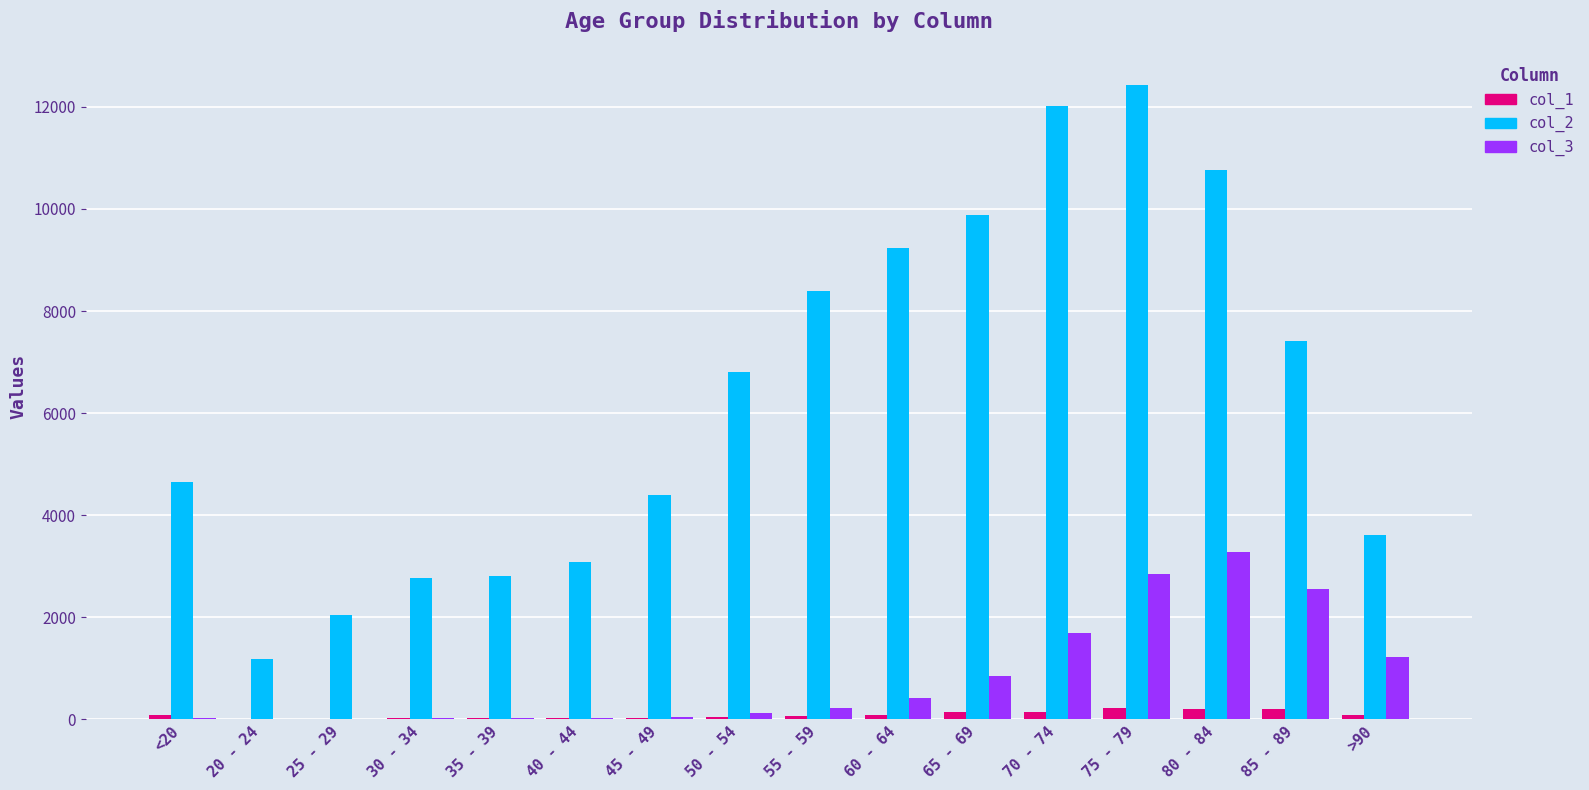

Are the bars grouped side by side (vs. stacked)?

Yes